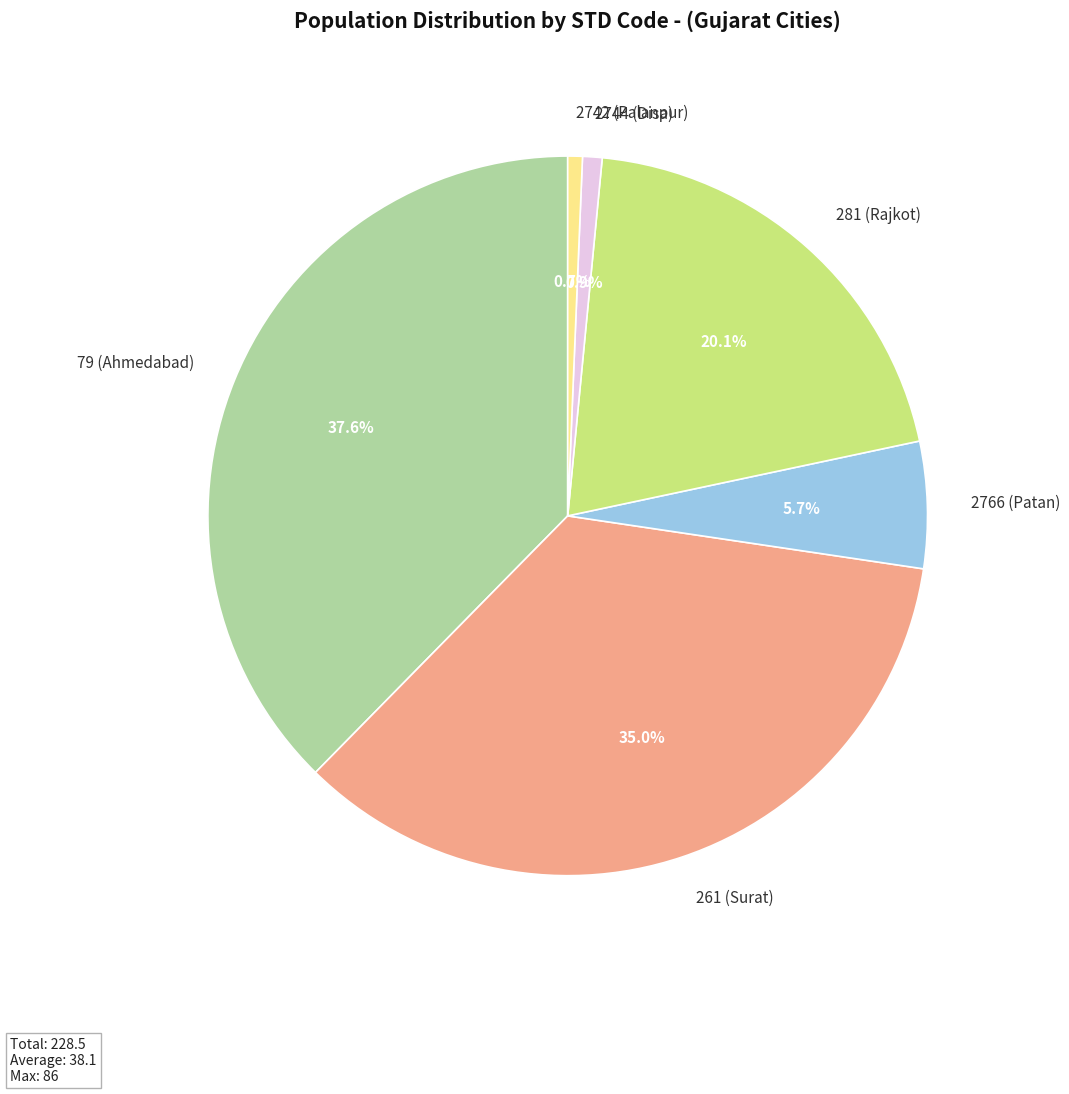

Is it true that 79 (Ahmedabad) is 53% of the pie?

False